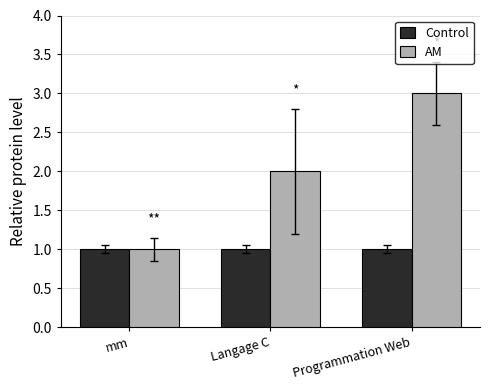

Which series has the widest spread of values?

AM